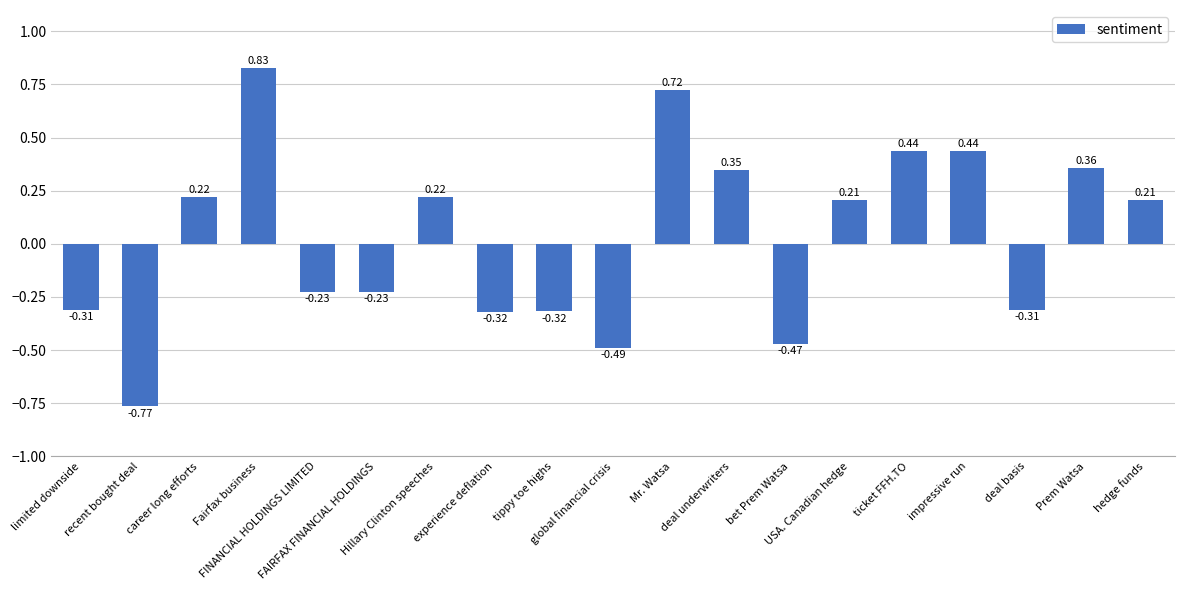

What is the difference between the second highest and second lowest values?

1.2